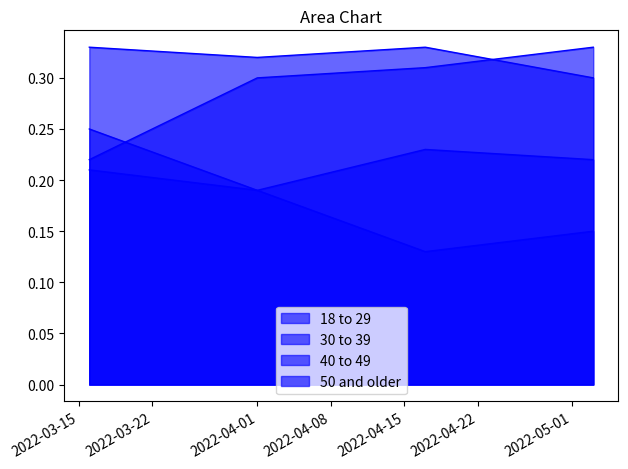

What are all the series names shown in the legend?

18 to 29, 30 to 39, 40 to 49, 50 and older